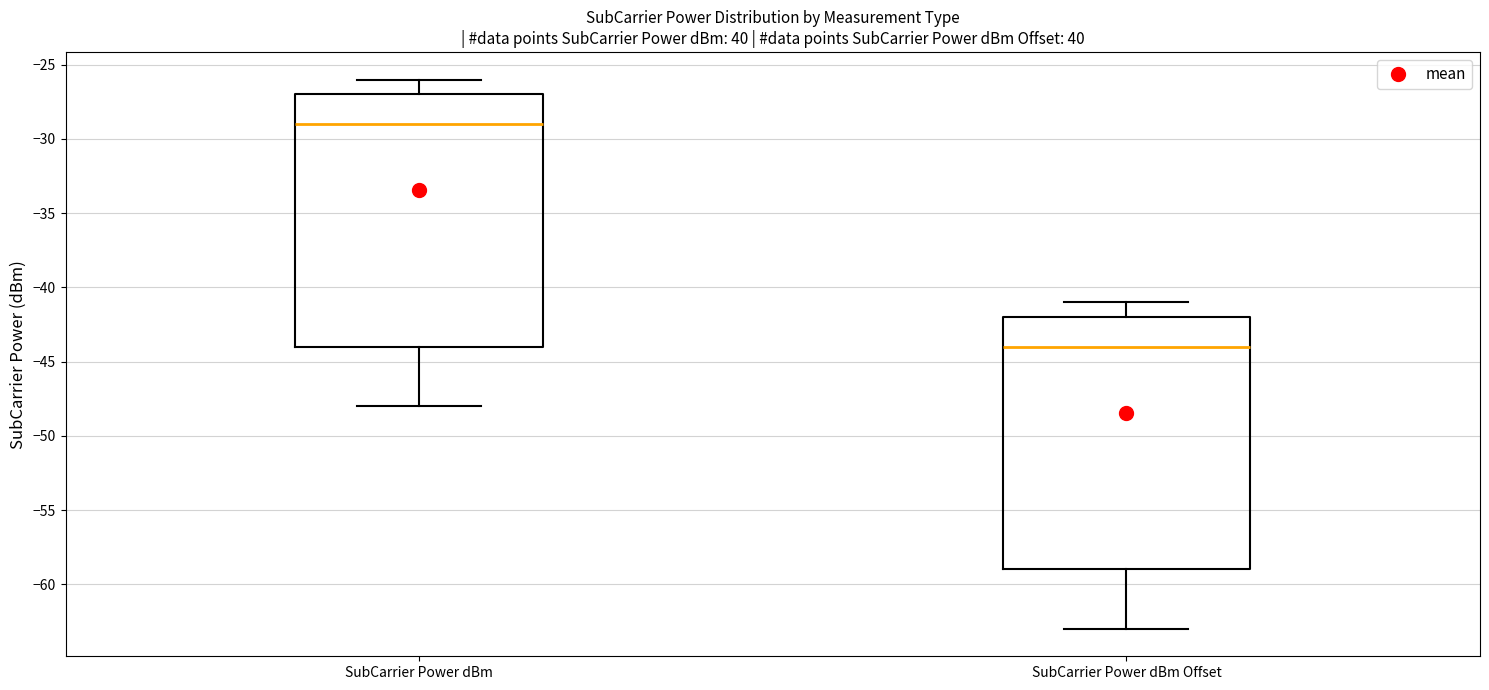

Where is the upper edge of the box for SubCarrier Power dBm on the y-axis? The values are not printed on the chart, so give them approximately, as read against the axis.

-27